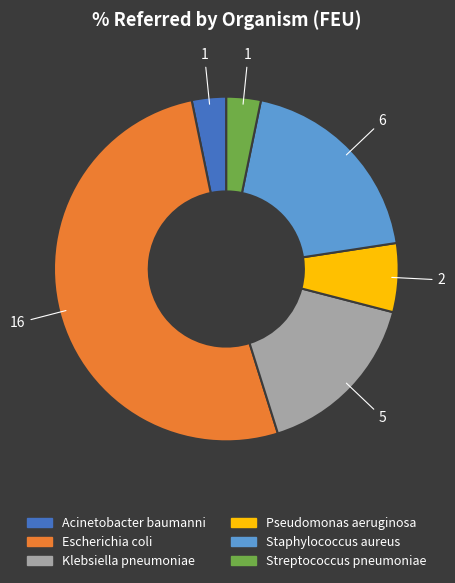

What is the largest slice in the pie chart?

Escherichia coli